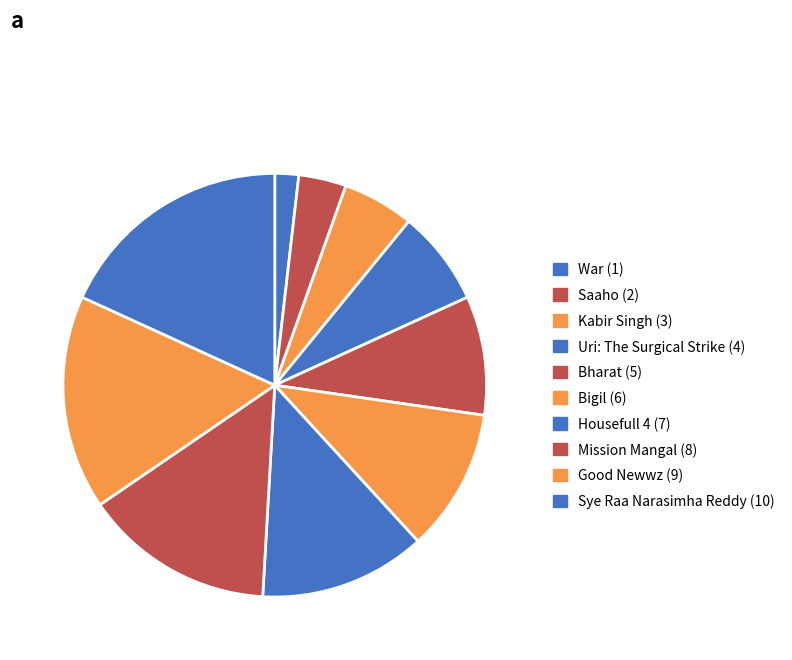

Which slice is the smallest?

War